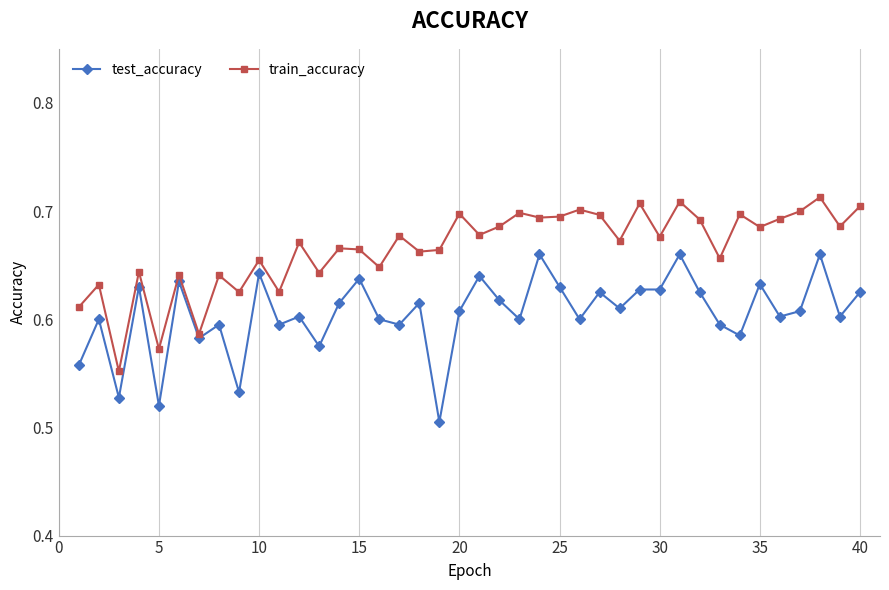

Which series has the largest total across all categories?

train_accuracy